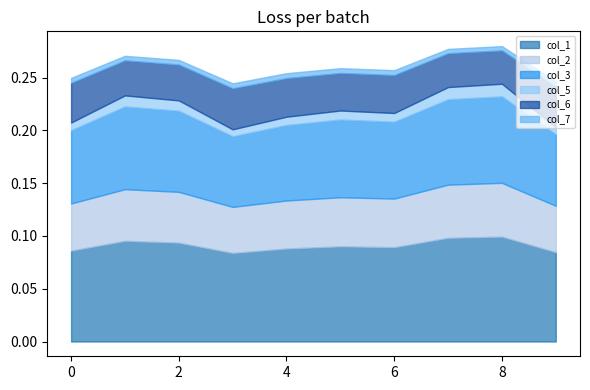

Rank the series by their maximum value, from highest to lowest.

col_1, col_3, col_2, col_6, col_5, col_7